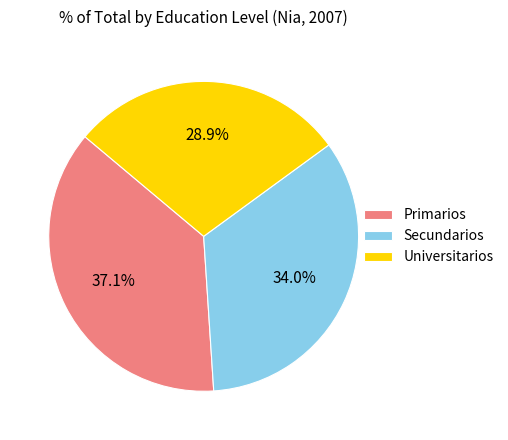

To the nearest percent, what portion does Primarios represent?

37%